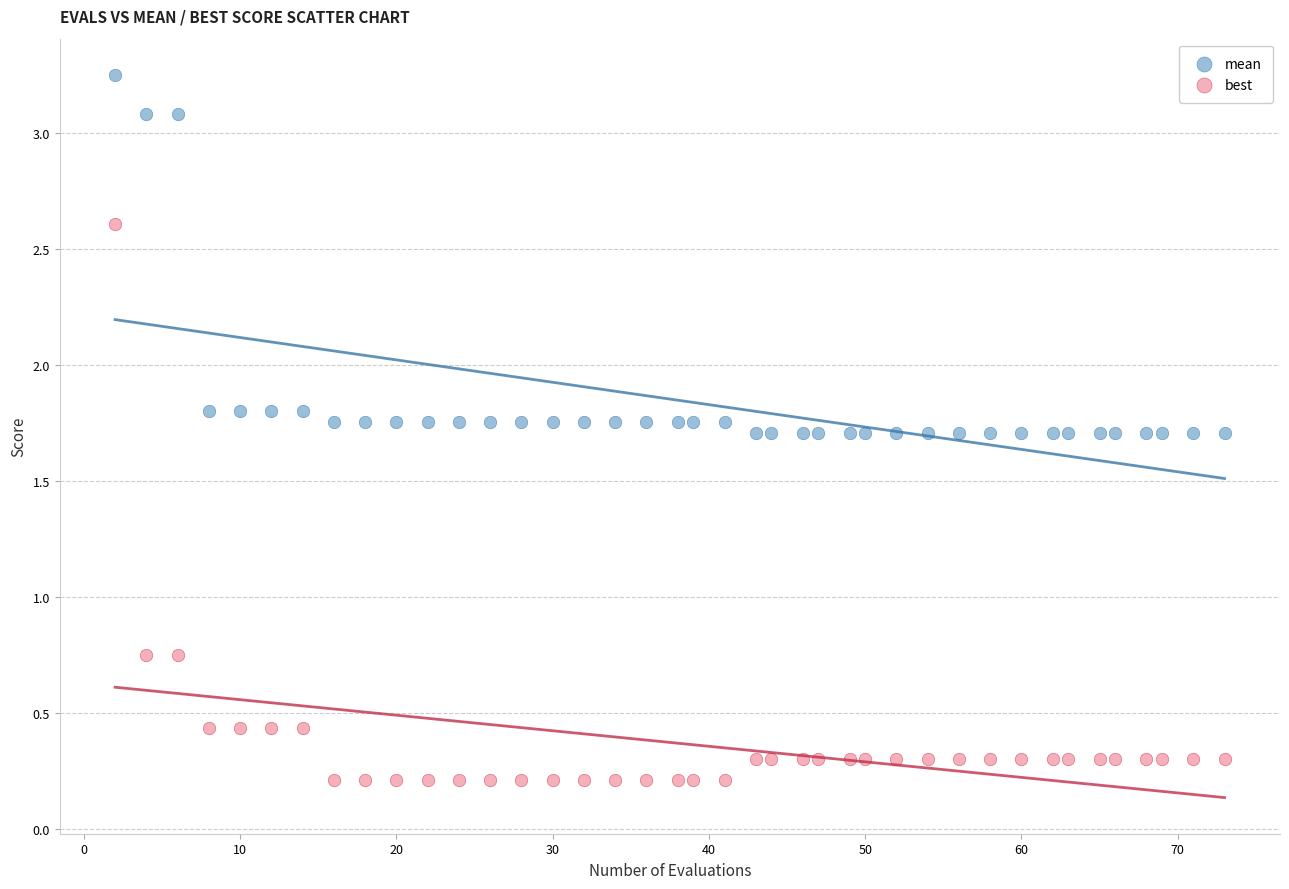

Which series has the largest Y range (max minus min)?

best